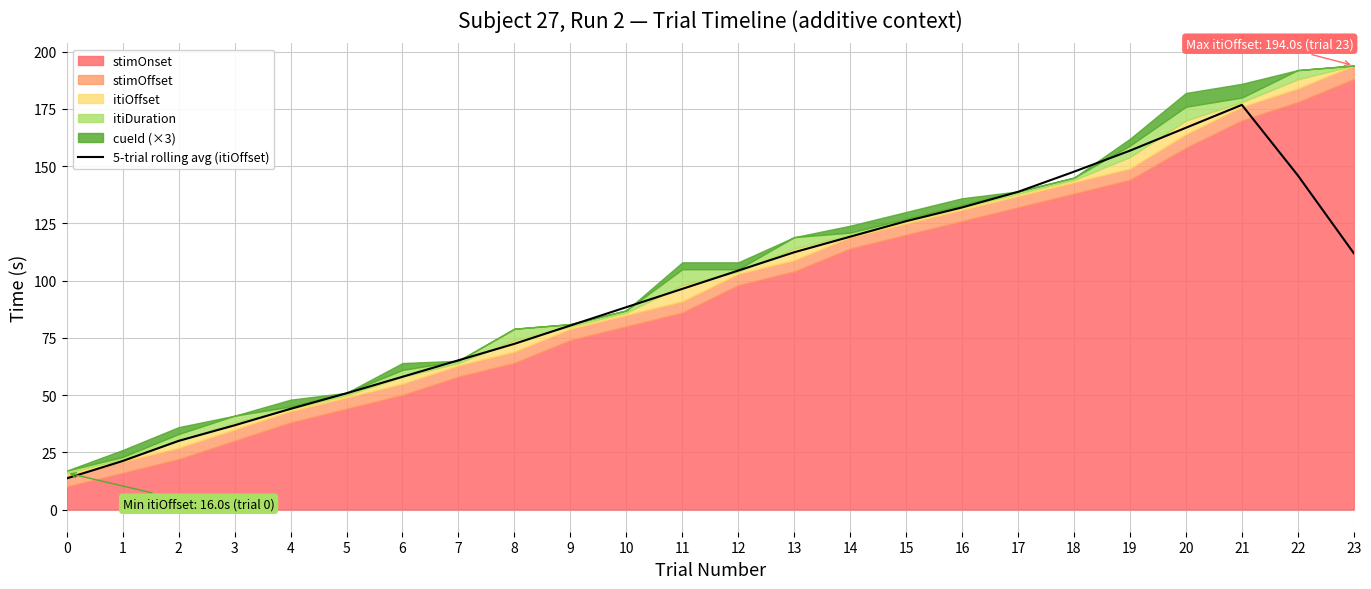

What is the sum of the values at 14 and 12?

223.6